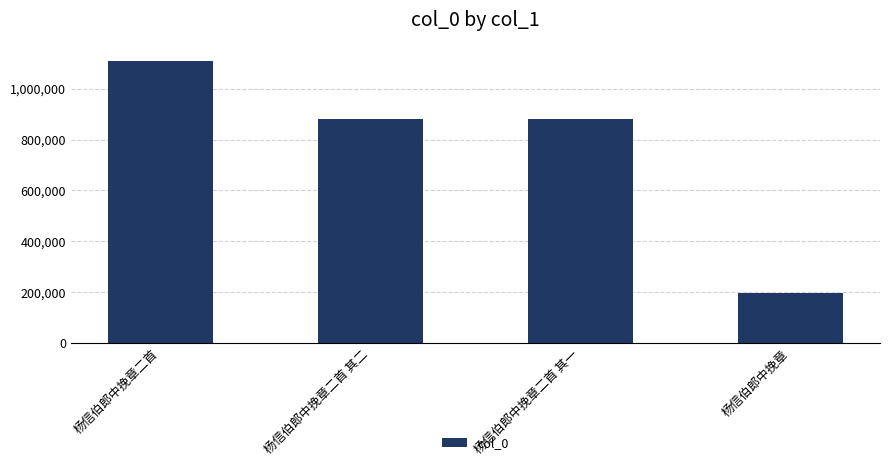

The value at 杨信伯郎中挽章二首 is 1110118. True or false?

True